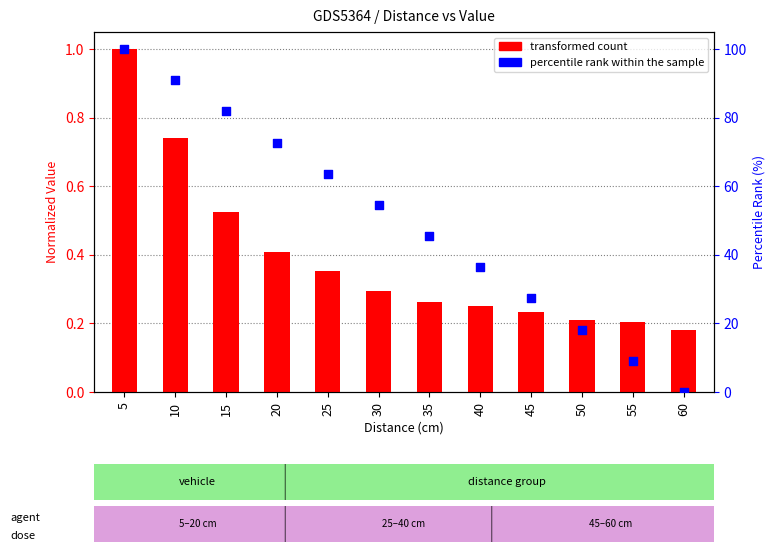

What are all the series names shown in the legend?

transformed count, percentile rank within the sample